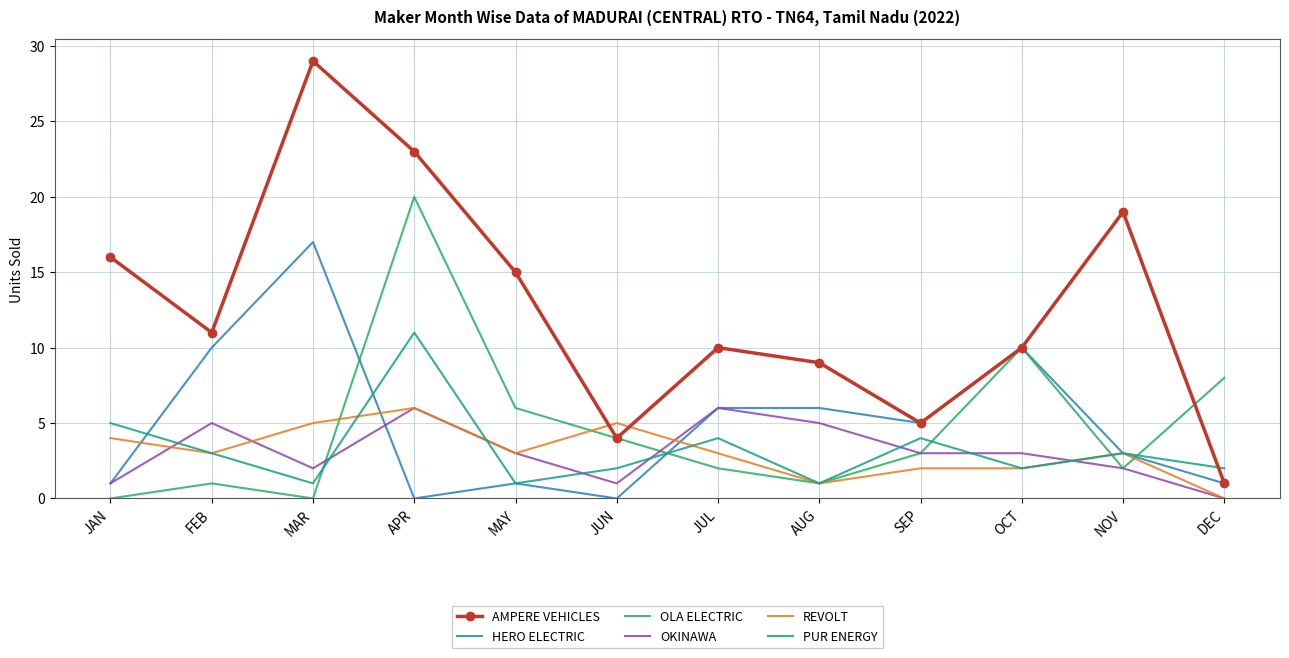

The OLA ELECTRIC series shows 6 at MAY. True or false?

True